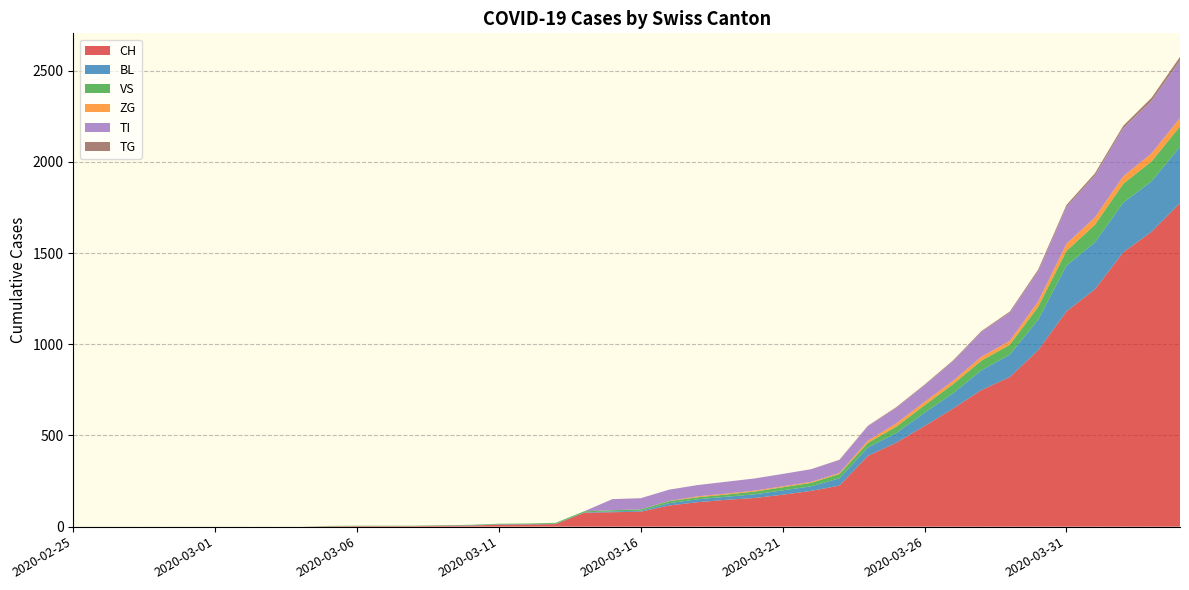

Reading left to right, what are all the values shown in this chart?

CH: 2020-02-25=0	2020-02-26=0	2020-02-27=0	2020-02-28=0	2020-02-29=0	2020-03-01=0	2020-03-02=0	2020-03-03=0	2020-03-04=0	2020-03-05=2	2020-03-06=3	2020-03-07=3	2020-03-08=3	2020-03-09=5	2020-03-10=6	2020-03-11=11	2020-03-12=12	2020-03-13=14	2020-03-14=76	2020-03-15=79	2020-03-16=82	2020-03-17=116	2020-03-18=134	2020-03-19=147	2020-03-20=157	2020-03-21=175	2020-03-22=196	2020-03-23=225	2020-03-24=388	2020-03-25=460	2020-03-26=552	2020-03-27=647	2020-03-28=749	2020-03-29=820	2020-03-30=967	2020-03-31=1180	2020-04-01=1301	2020-04-02=1504	2020-04-03=1617	2020-04-04=1774
BL: 2020-02-25=0	2020-02-26=0	2020-02-27=0	2020-02-28=0	2020-02-29=0	2020-03-01=0	2020-03-02=0	2020-03-03=0	2020-03-04=0	2020-03-05=0	2020-03-06=0	2020-03-07=0	2020-03-08=0	2020-03-09=1	2020-03-10=2	2020-03-11=2	2020-03-12=2	2020-03-13=2	2020-03-14=2	2020-03-15=5	2020-03-16=5	2020-03-17=13	2020-03-18=16	2020-03-19=17	2020-03-20=20	2020-03-21=24	2020-03-22=25	2020-03-23=40	2020-03-24=46	2020-03-25=53	2020-03-26=73	2020-03-27=84	2020-03-28=108	2020-03-29=123	2020-03-30=167	2020-03-31=251	2020-04-01=258	2020-04-02=272	2020-04-03=277	2020-04-04=309
VS: 2020-02-25=0	2020-02-26=0	2020-02-27=0	2020-02-28=0	2020-02-29=0	2020-03-01=0	2020-03-02=0	2020-03-03=0	2020-03-04=0	2020-03-05=2	2020-03-06=2	2020-03-07=2	2020-03-08=2	2020-03-09=2	2020-03-10=2	2020-03-11=3	2020-03-12=3	2020-03-13=5	2020-03-14=6	2020-03-15=6	2020-03-16=8	2020-03-17=11	2020-03-18=11	2020-03-19=12	2020-03-20=15	2020-03-21=17	2020-03-22=19	2020-03-23=24	2020-03-24=25	2020-03-25=35	2020-03-26=41	2020-03-27=50	2020-03-28=53	2020-03-29=54	2020-03-30=71	2020-03-31=81	2020-04-01=96	2020-04-02=104	2020-04-03=109	2020-04-04=112
ZG: 2020-02-25=0	2020-02-26=0	2020-02-27=0	2020-02-28=0	2020-02-29=0	2020-03-01=0	2020-03-02=0	2020-03-03=0	2020-03-04=0	2020-03-05=0	2020-03-06=0	2020-03-07=0	2020-03-08=0	2020-03-09=0	2020-03-10=0	2020-03-11=0	2020-03-12=0	2020-03-13=0	2020-03-14=0	2020-03-15=0	2020-03-16=0	2020-03-17=1	2020-03-18=5	2020-03-19=5	2020-03-20=5	2020-03-21=5	2020-03-22=5	2020-03-23=5	2020-03-24=12	2020-03-25=18	2020-03-26=18	2020-03-27=18	2020-03-28=21	2020-03-29=21	2020-03-30=29	2020-03-31=39	2020-04-01=40	2020-04-02=41	2020-04-03=44	2020-04-04=46
TI: 2020-02-25=0	2020-02-26=0	2020-02-27=0	2020-02-28=0	2020-02-29=0	2020-03-01=0	2020-03-02=0	2020-03-03=0	2020-03-04=0	2020-03-05=0	2020-03-06=0	2020-03-07=0	2020-03-08=0	2020-03-09=0	2020-03-10=0	2020-03-11=0	2020-03-12=0	2020-03-13=0	2020-03-14=0	2020-03-15=61	2020-03-16=61	2020-03-17=62	2020-03-18=62	2020-03-19=65	2020-03-20=67	2020-03-21=68	2020-03-22=70	2020-03-23=71	2020-03-24=80	2020-03-25=85	2020-03-26=91	2020-03-27=107	2020-03-28=136	2020-03-29=155	2020-03-30=165	2020-03-31=202	2020-04-01=229	2020-04-02=263	2020-04-03=287	2020-04-04=314
TG: 2020-02-25=0	2020-02-26=0	2020-02-27=0	2020-02-28=0	2020-02-29=0	2020-03-01=0	2020-03-02=0	2020-03-03=0	2020-03-04=0	2020-03-05=0	2020-03-06=0	2020-03-07=0	2020-03-08=0	2020-03-09=0	2020-03-10=0	2020-03-11=0	2020-03-12=0	2020-03-13=0	2020-03-14=0	2020-03-15=0	2020-03-16=0	2020-03-17=0	2020-03-18=0	2020-03-19=0	2020-03-20=0	2020-03-21=0	2020-03-22=0	2020-03-23=2	2020-03-24=2	2020-03-25=4	2020-03-26=4	2020-03-27=5	2020-03-28=5	2020-03-29=6	2020-03-30=10	2020-03-31=11	2020-04-01=13	2020-04-02=14	2020-04-03=18	2020-04-04=21